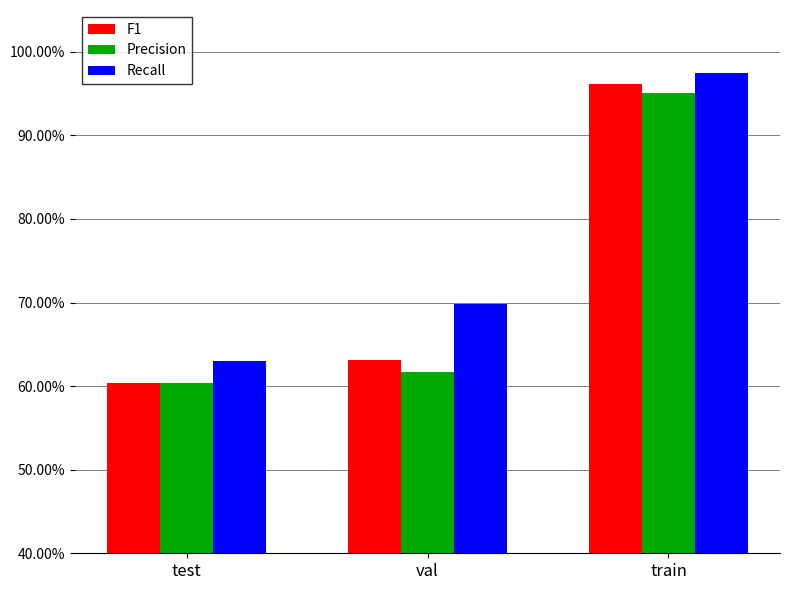

What is the total value across all series at train?

2.9